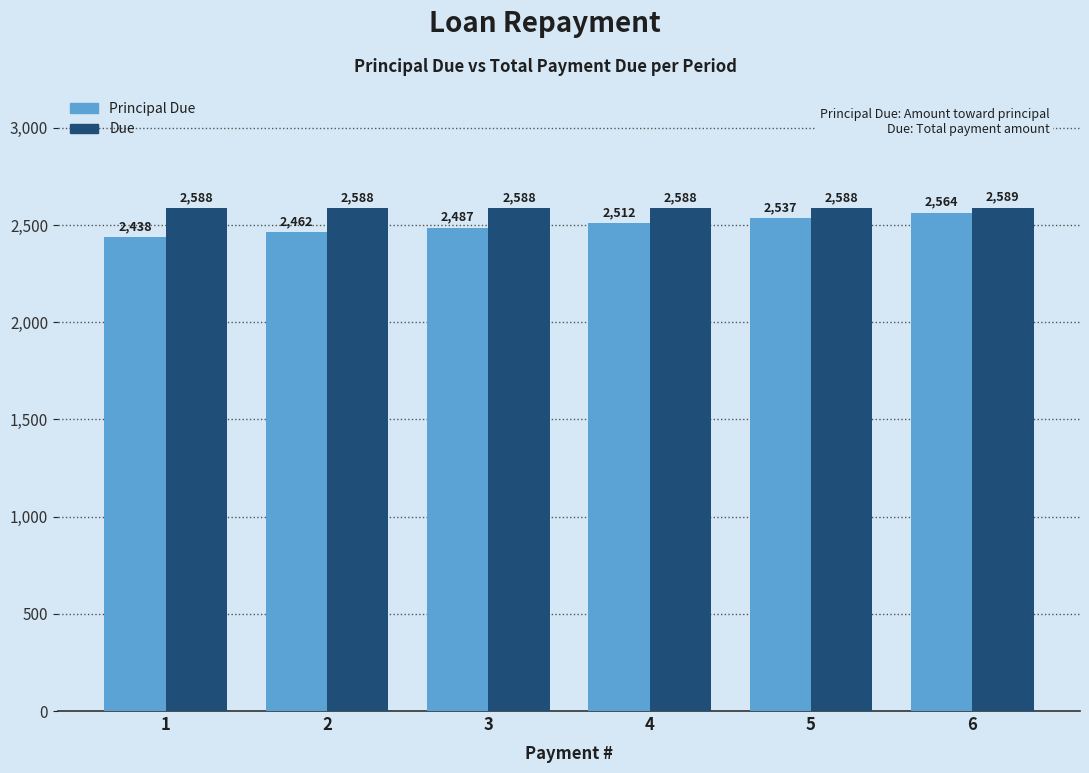

List the series in order of their peak value, lowest first.

Principal Due, Due